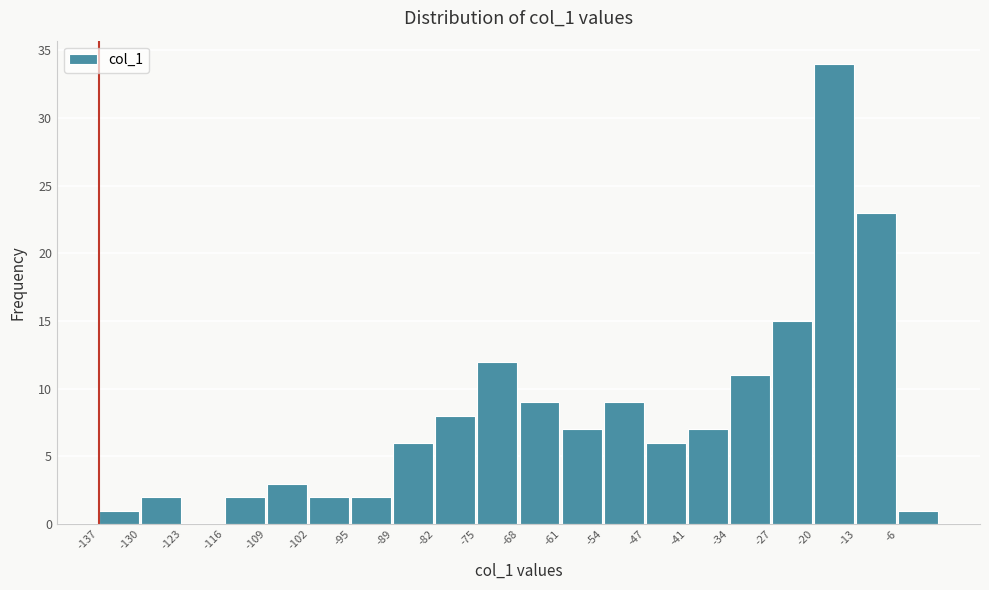

What is the height of the bar covering -89 to -82 on the x-axis? Neither the bar edges nor the heights are printed on the chart, so give them approximately, as read against the axes.

6